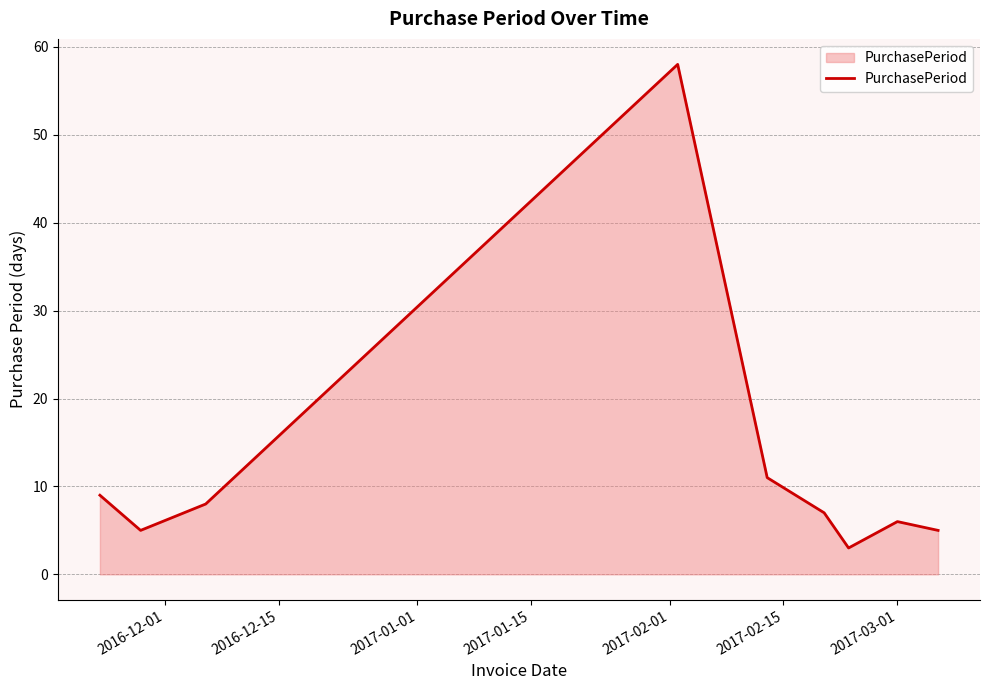

What is the difference between the maximum and minimum values?

55